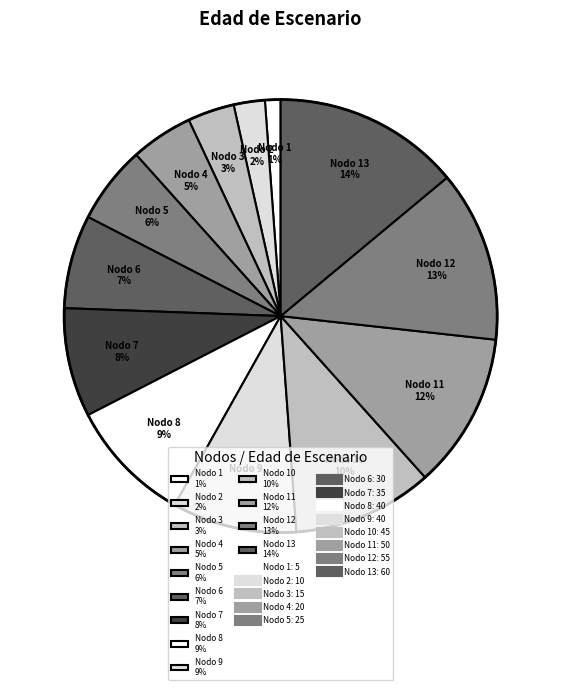

Which slice is the largest?

Nodo 13 14%